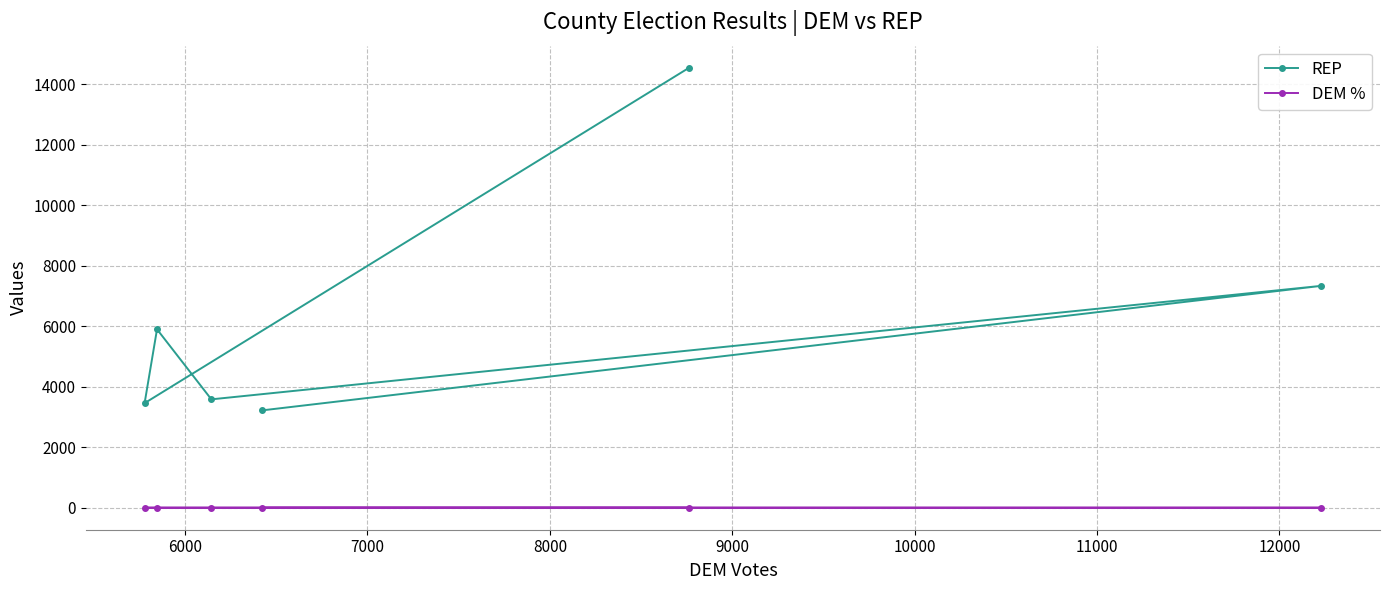

True or false: DEM % and REP intersect in this chart.

False